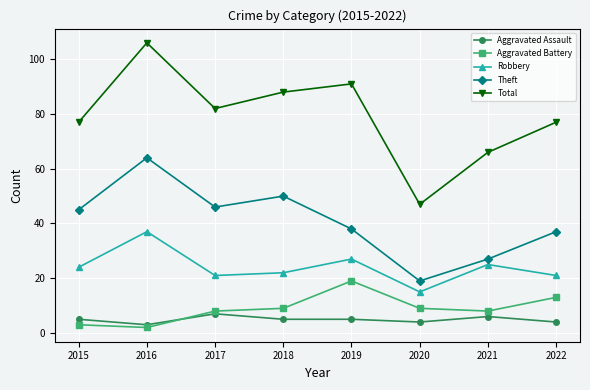

True or false: Aggravated Battery has a value of 19 at 2019.

True